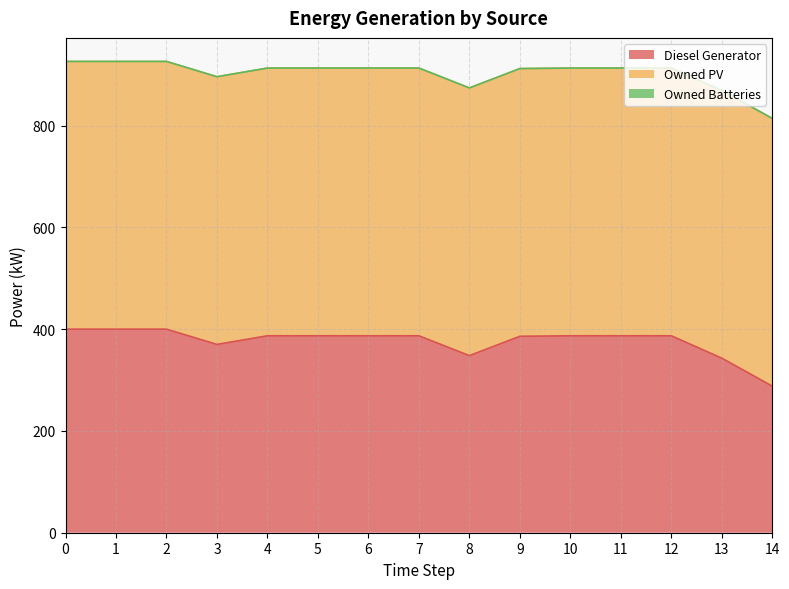

Reading left to right, transcribe all the data shown in this chart.

Diesel Generator: 400	400	400	370	387	387	387	387	348	386	387	387	387	343	288
Owned PV: 526	526	526	526	526	526	526	526	526	526	526	526	526	526	526
Owned Batteries: 0	0	0	0	0	0	0	0	0	0	0	0	0	0	0